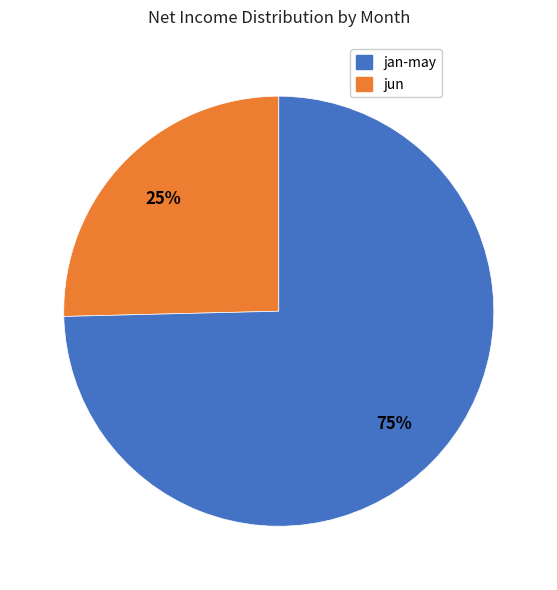

To the nearest percent, what is the average slice percentage?

50%